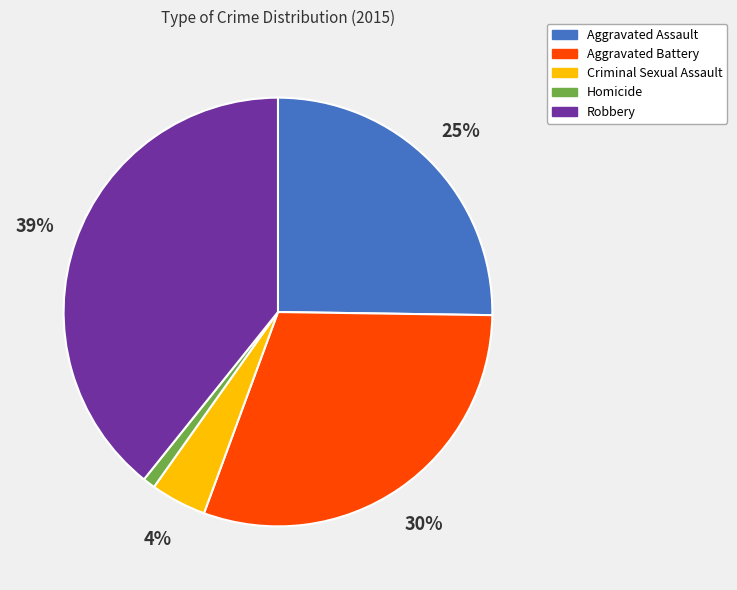

Rank the categories by value from highest to lowest.

Robbery, Aggravated Battery, Aggravated Assault, Criminal Sexual Assault, Homicide